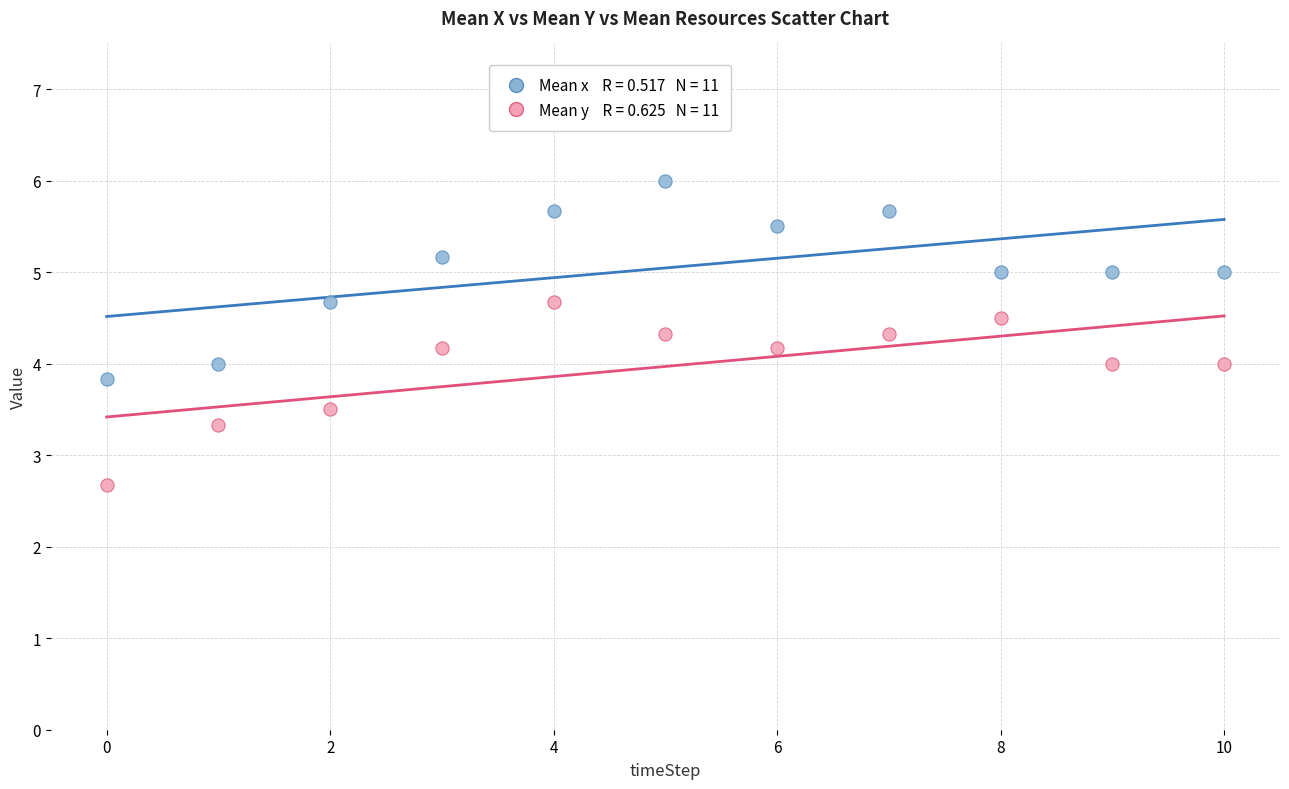

Across all data points, what is the range of Y values (max minus min)?

3.3